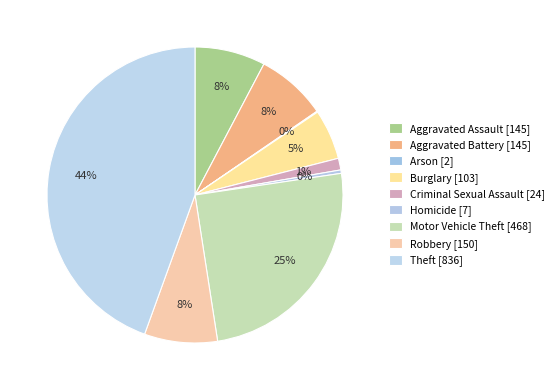

Combined, do Criminal Sexual Assault and Burglary account for over 50%?

No